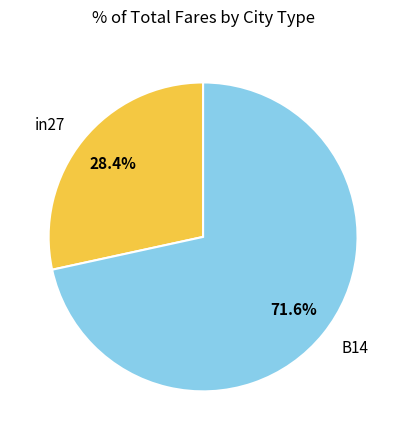

Rank the categories by value from lowest to highest.

in27, B14